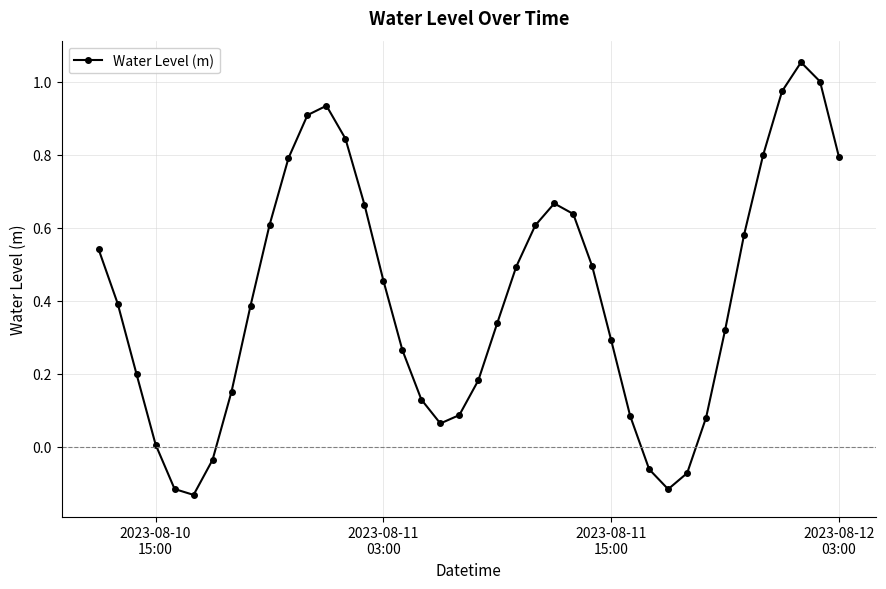

How many interior local valleys (lower than both neighbors) does the data have?

3